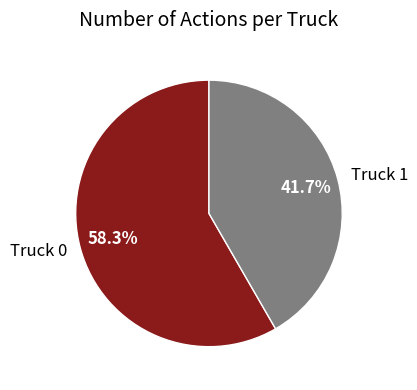

The Truck 0 slice represents 58% of the pie. True or false?

True